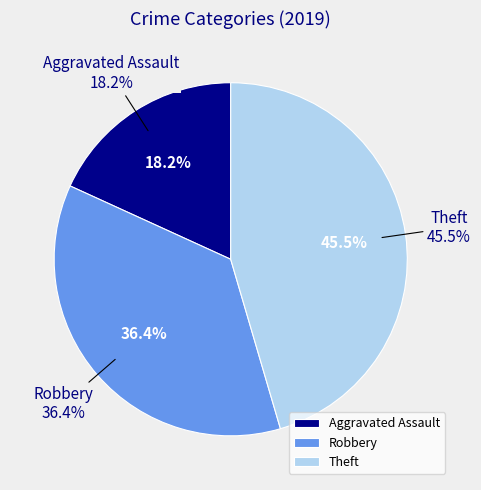

What is the largest slice in the pie chart?

Theft